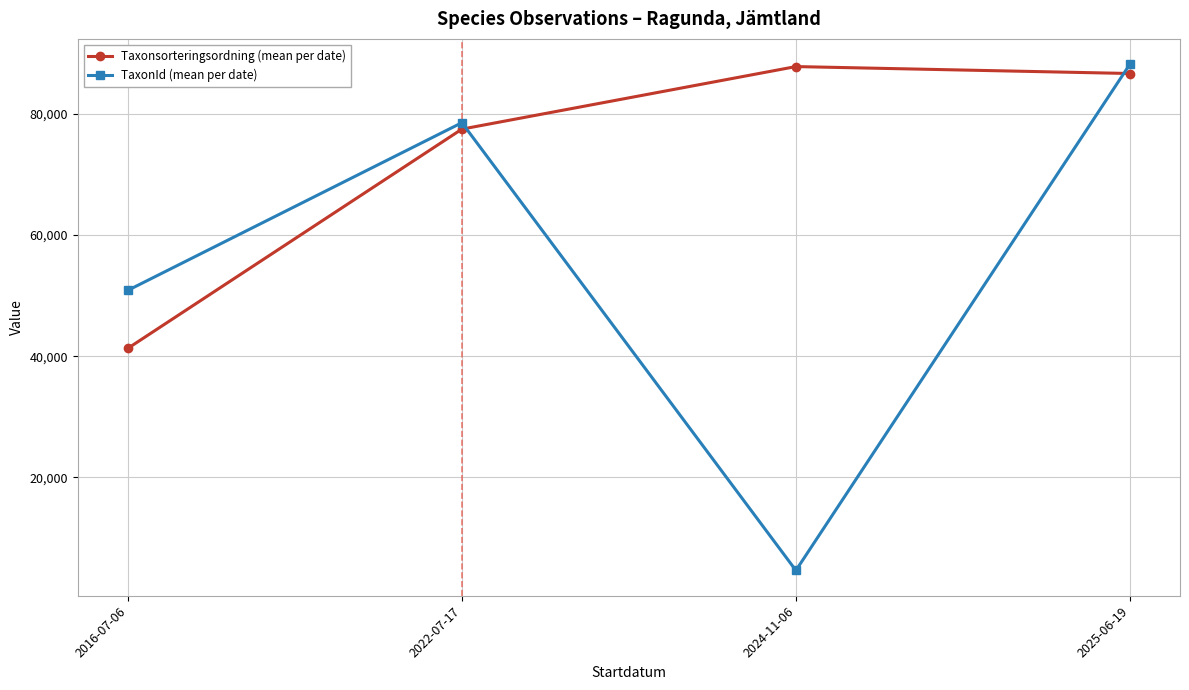

Between which two adjacent categories do Taxonsorteringsordning (mean per date) and TaxonId (mean per date) first intersect?

2022-07-17 and 2024-11-06